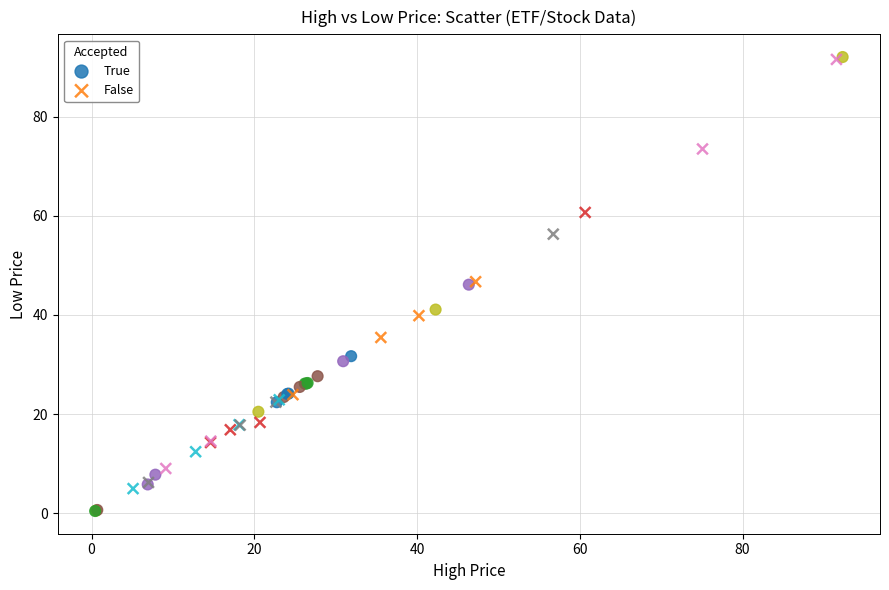

Which series contains the lowest Y value?

True